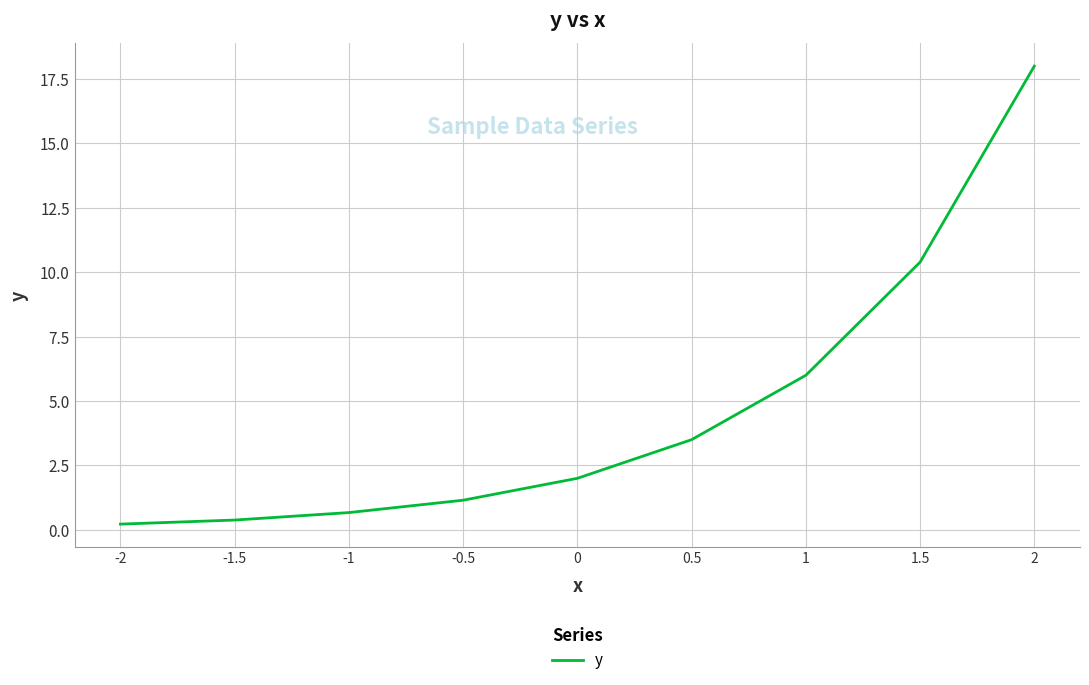

Does the chart display data point markers on the line(s)?

No